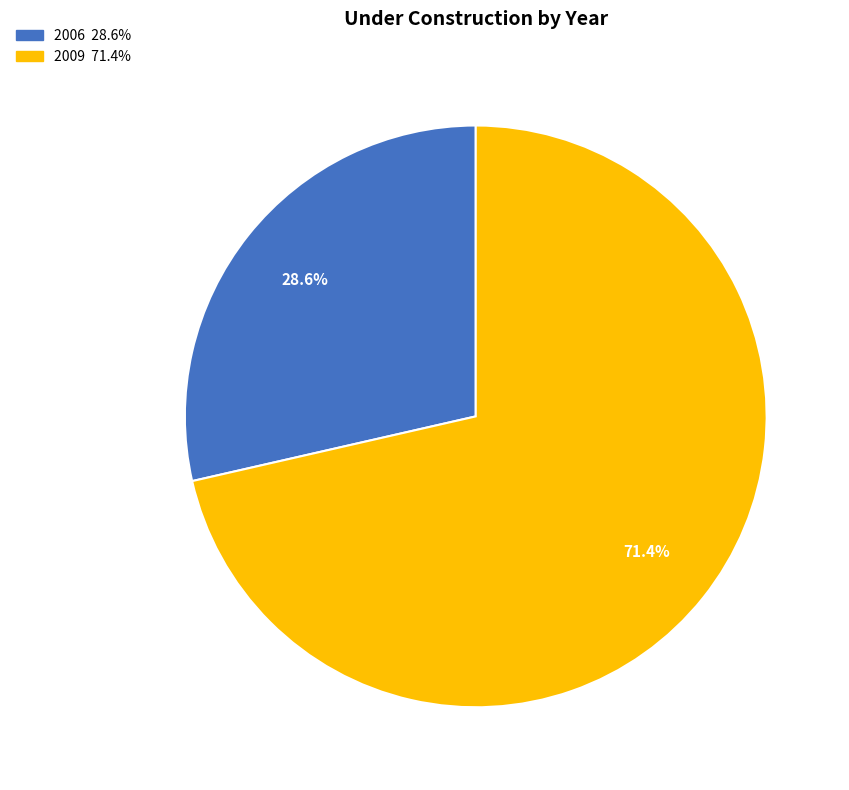

Is there a majority slice in this chart?

Yes